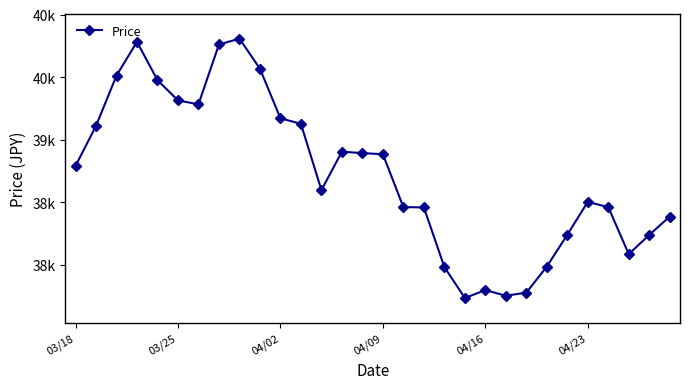

What is the minimum value shown in the chart?

37735.2